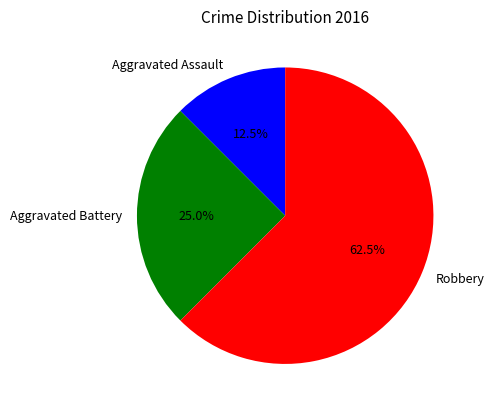

Is there any slice that represents more than half of the pie?

Yes